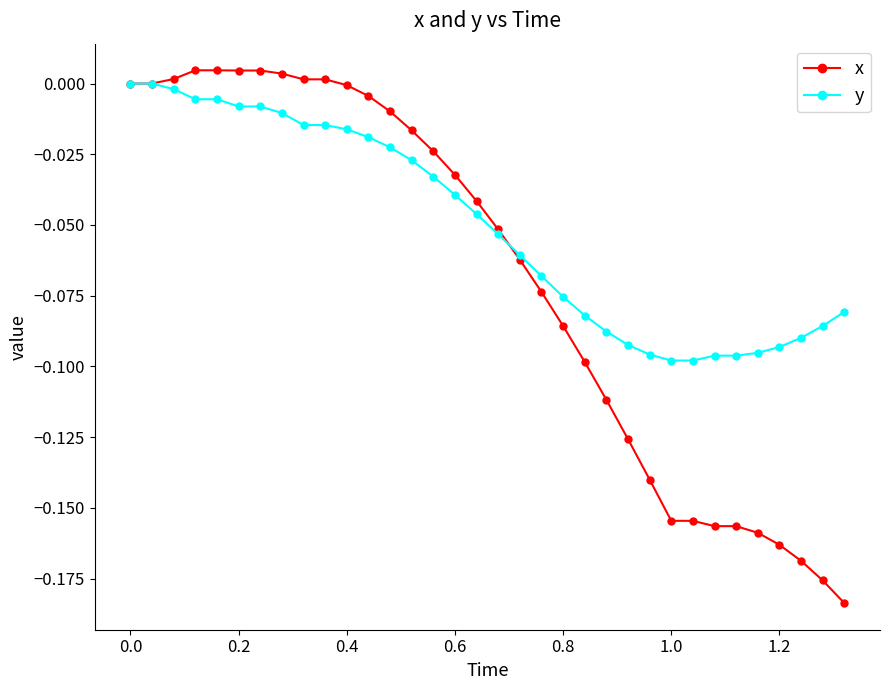

Which series has the largest range (max minus min)?

x